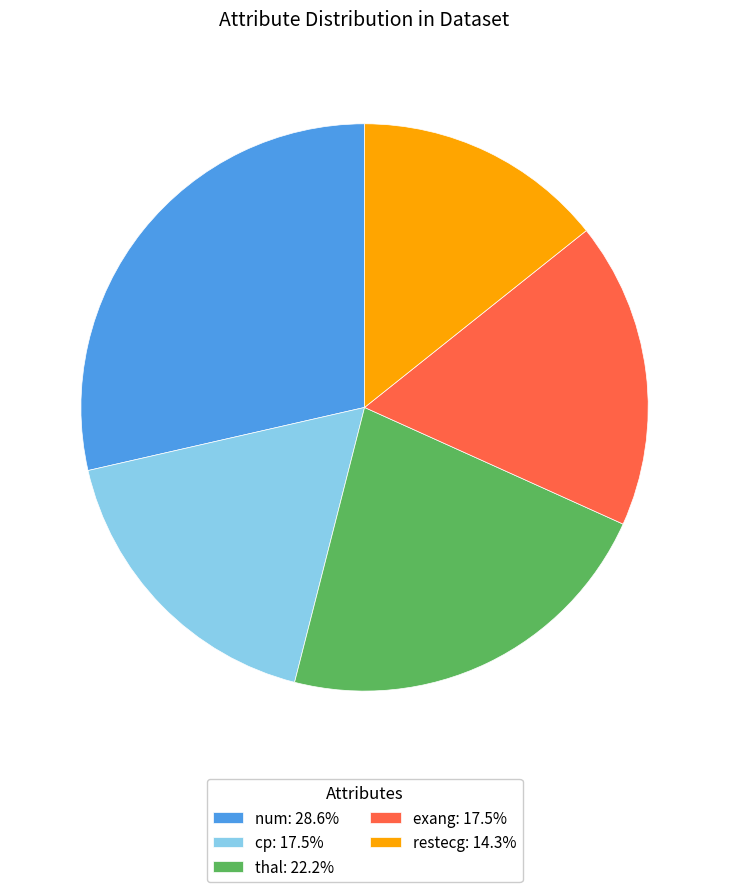

Is restecg: 14.3% the majority of the pie?

No